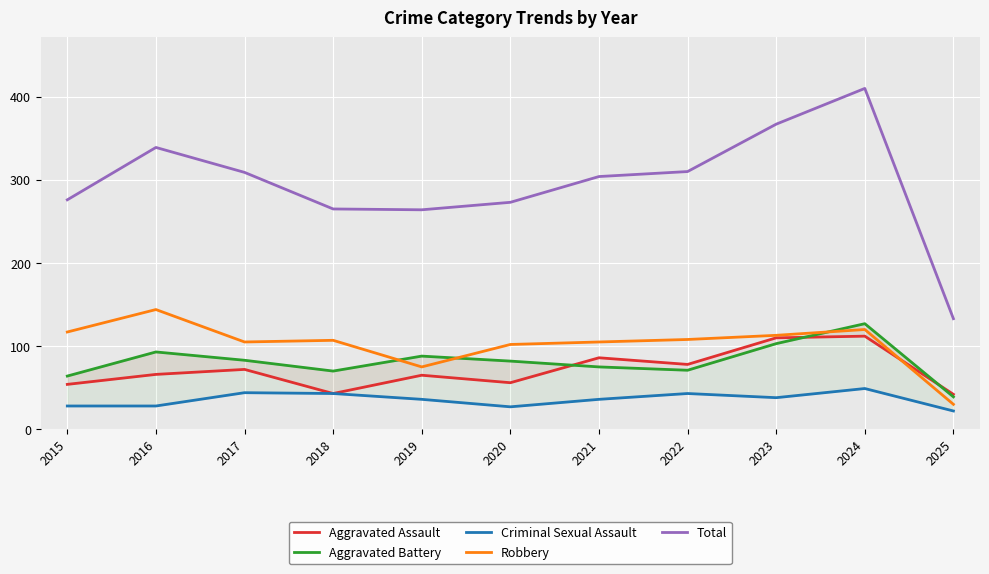

Reading left to right, extract all data points from this chart.

Aggravated Assault: 2015=54	2016=66	2017=72	2018=43	2019=65	2020=56	2021=86	2022=78	2023=110	2024=112	2025=42
Aggravated Battery: 2015=64	2016=93	2017=83	2018=70	2019=88	2020=82	2021=75	2022=71	2023=103	2024=127	2025=39
Criminal Sexual Assault: 2015=28	2016=28	2017=44	2018=43	2019=36	2020=27	2021=36	2022=43	2023=38	2024=49	2025=22
Robbery: 2015=117	2016=144	2017=105	2018=107	2019=75	2020=102	2021=105	2022=108	2023=113	2024=120	2025=30
Total: 2015=276	2016=339	2017=309	2018=265	2019=264	2020=273	2021=304	2022=310	2023=367	2024=410	2025=133